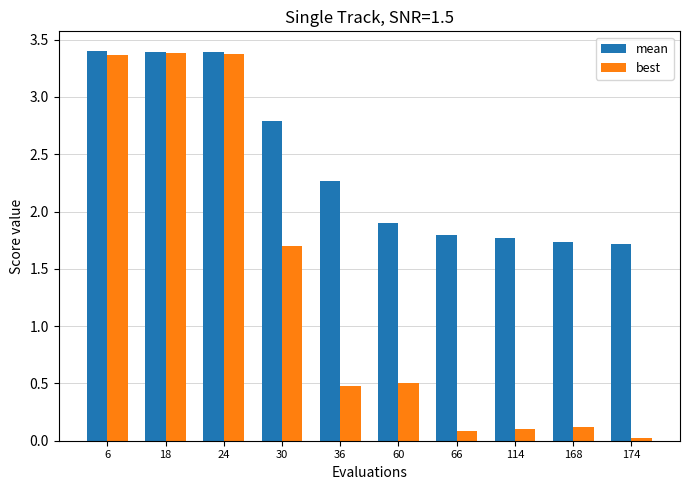

What is the highest value of the best series?

3.4